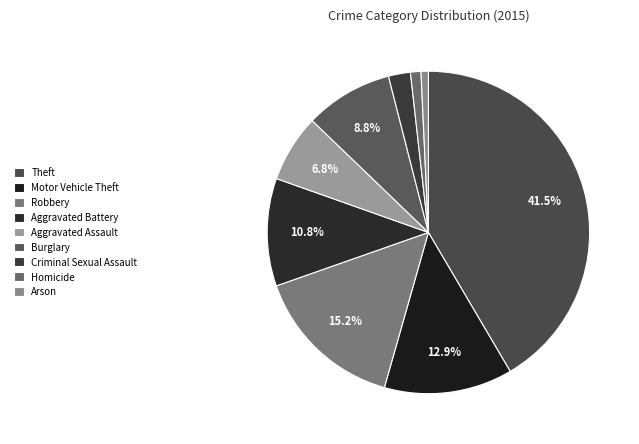

Is the sum of Burglary and Aggravated Assault greater than half?

No